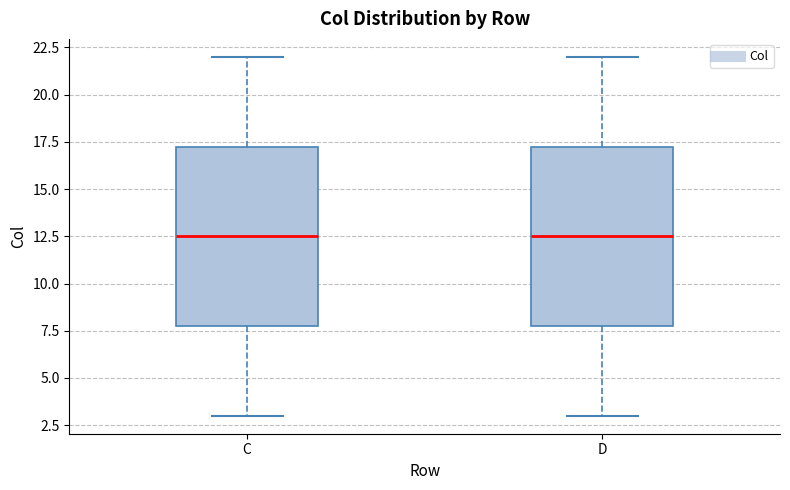

Reading left to right, transcribe this box plot: for each box, give where its median line is, the range the box spans, and where its two whiskers end, as read against the y-axis. The values are not printed on the chart, so give them approximately, as read against the axis.

C: median 12.5, box 8.0 to 17.5, whiskers 3.0 to 22.0
D: median 12.5, box 8.0 to 17.5, whiskers 3.0 to 22.0